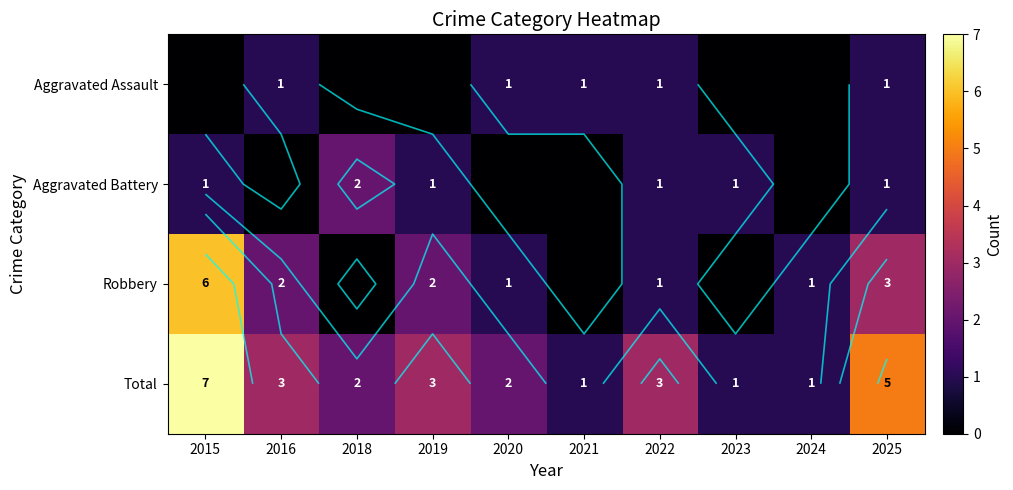

Rank the series at 2015 from highest to lowest value.

Total, Robbery, Aggravated Battery, Aggravated Assault